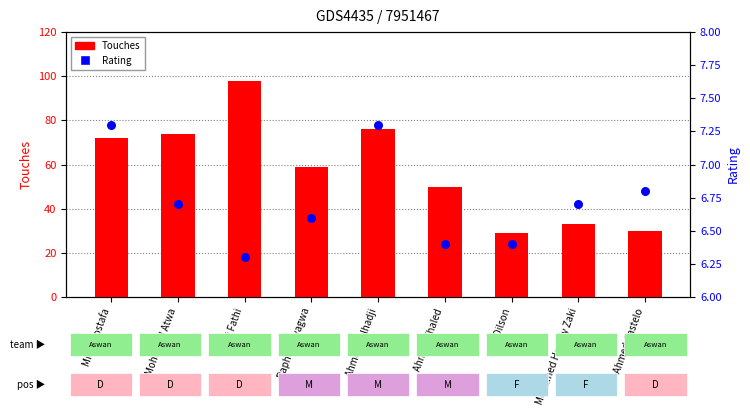

Is the value of Touches at Mohamed Atwa greater than the value of Rating at Dilson?

Yes